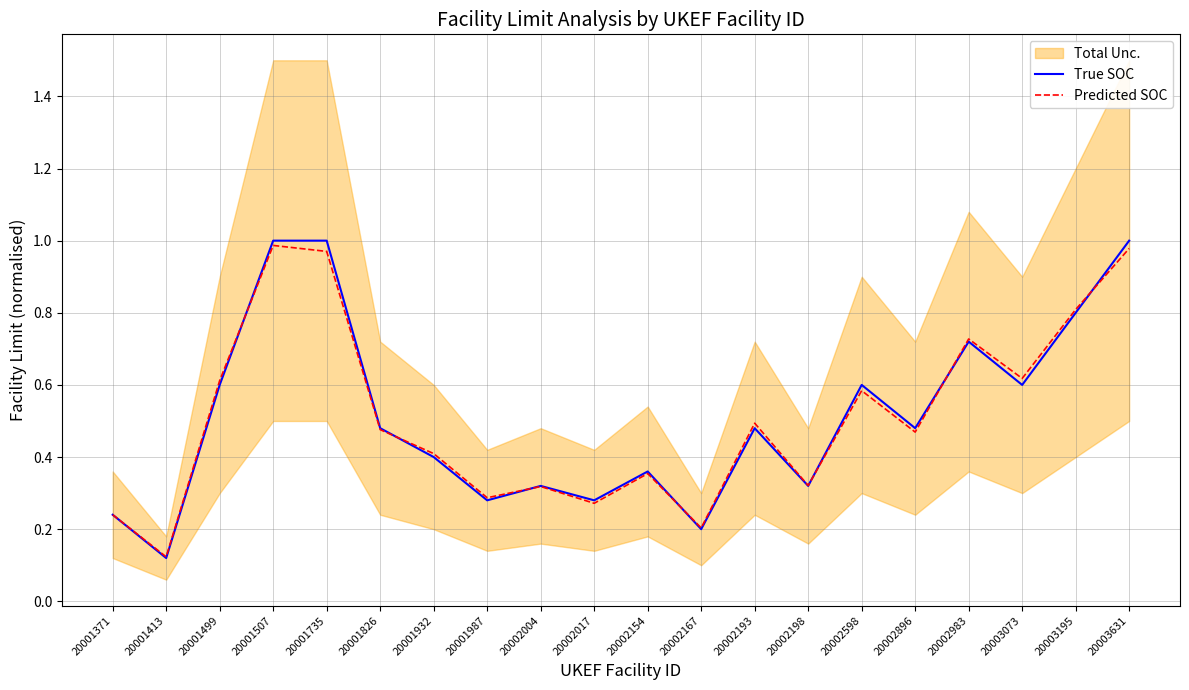

In Predicted SOC, how many points are higher than both neighbors (excluding endpoints)?

6